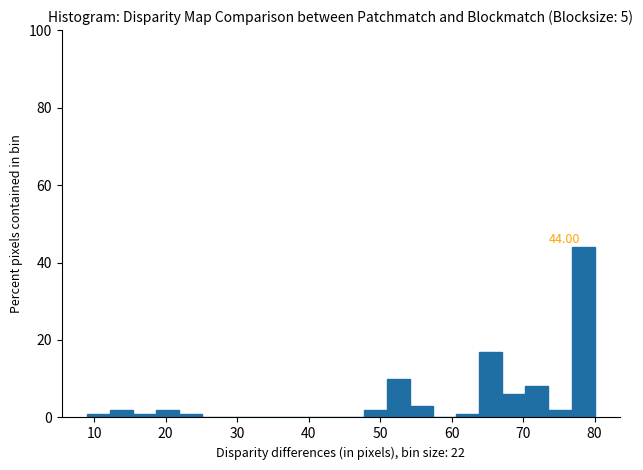

Around what value on the x-axis is the tallest bar? Give the approximate position of its centre, as read against the axis.

78